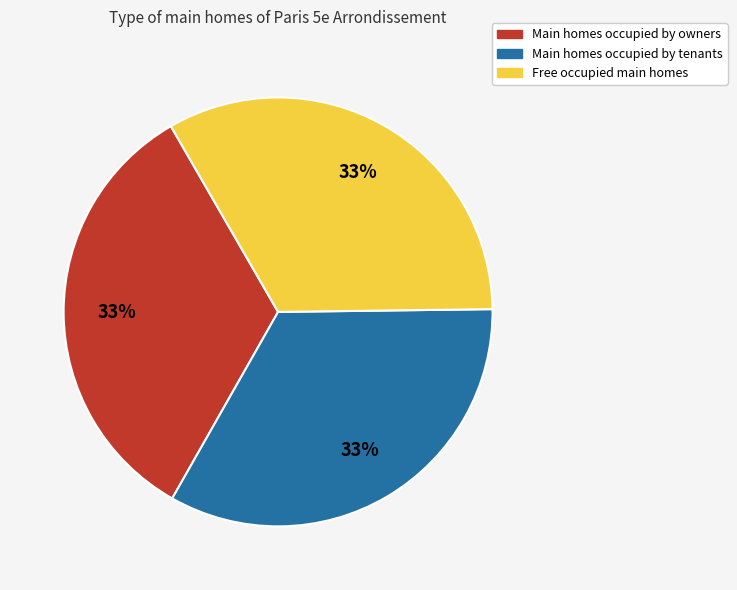

Is there any slice that represents more than half of the pie?

No